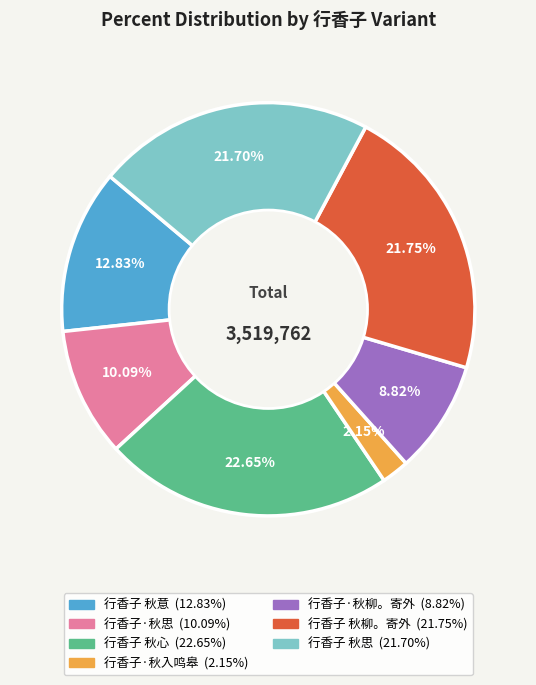

Does 行香子 秋思 represent more than half of the total?

No